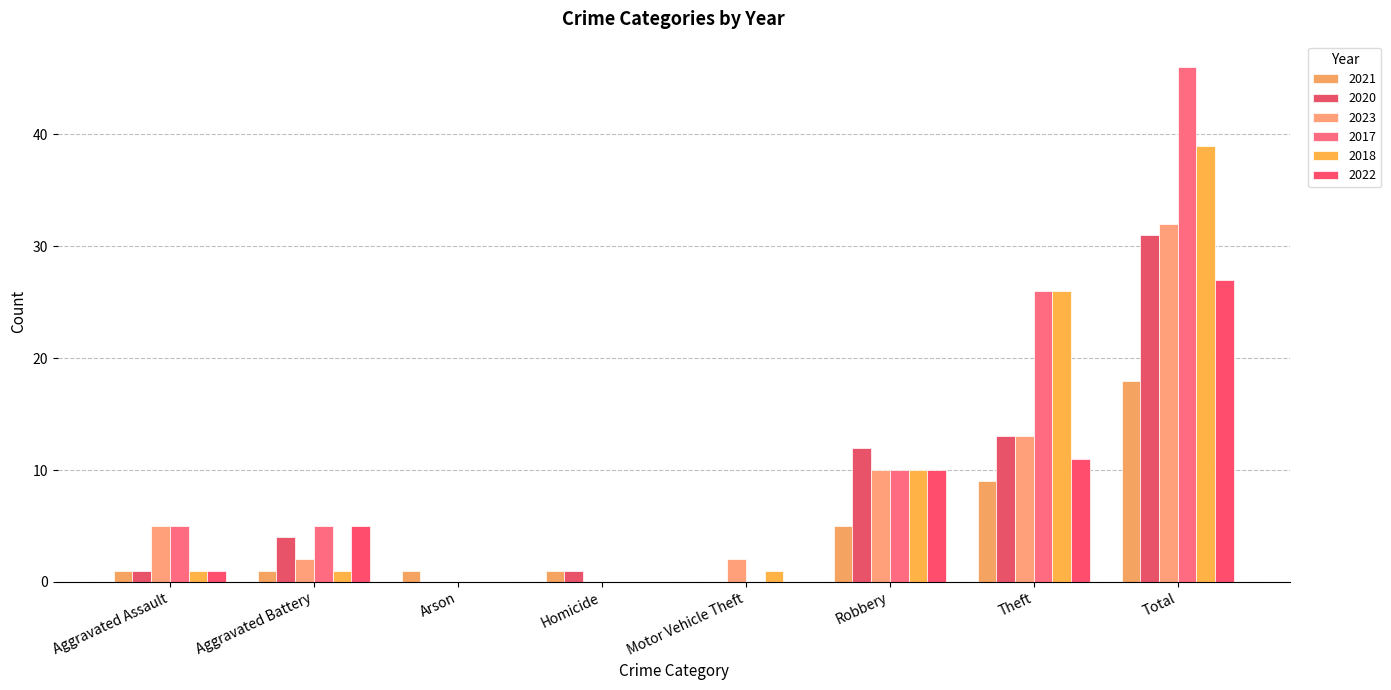

The 2018 series shows 61 at Total. True or false?

False